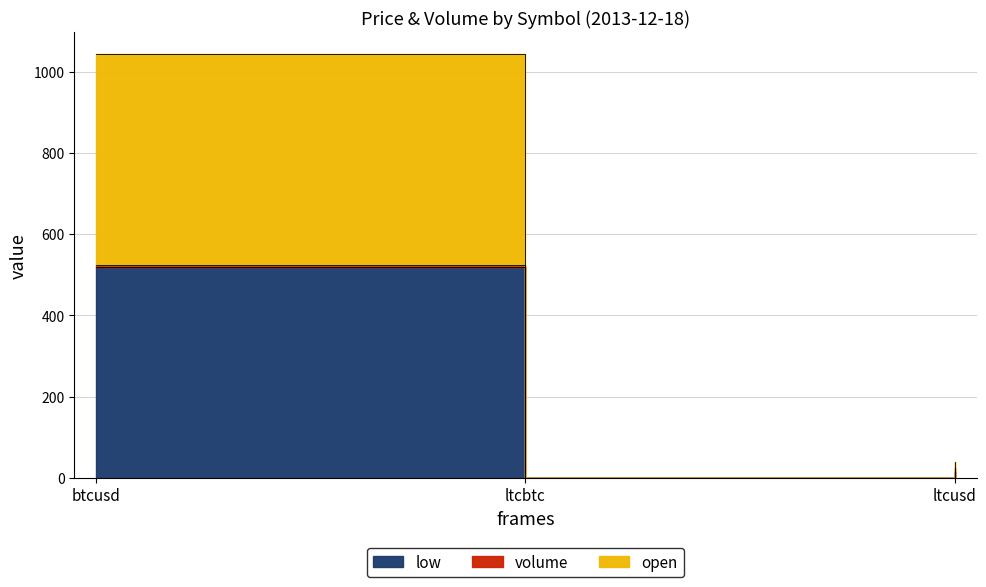

Which series changed the most between ltcbtc and ltcusd?

close